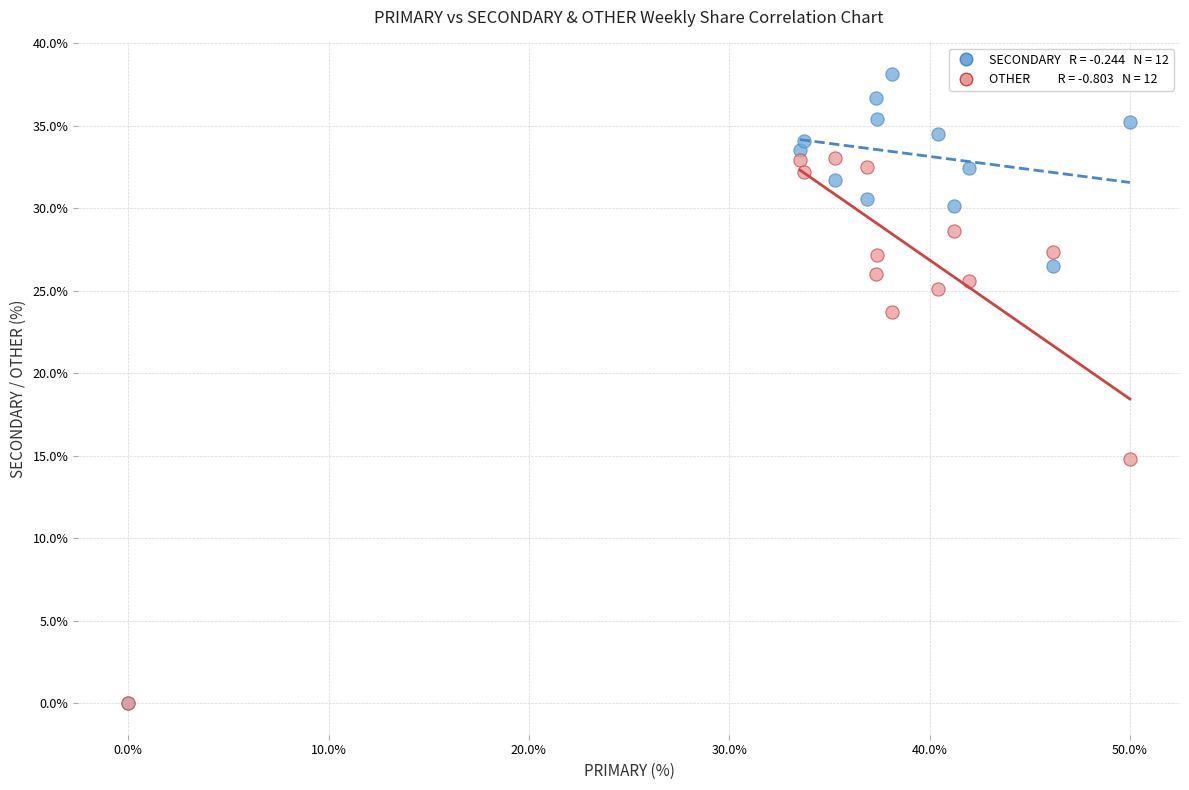

Across all series, what Y value is closest to 19?

14.8